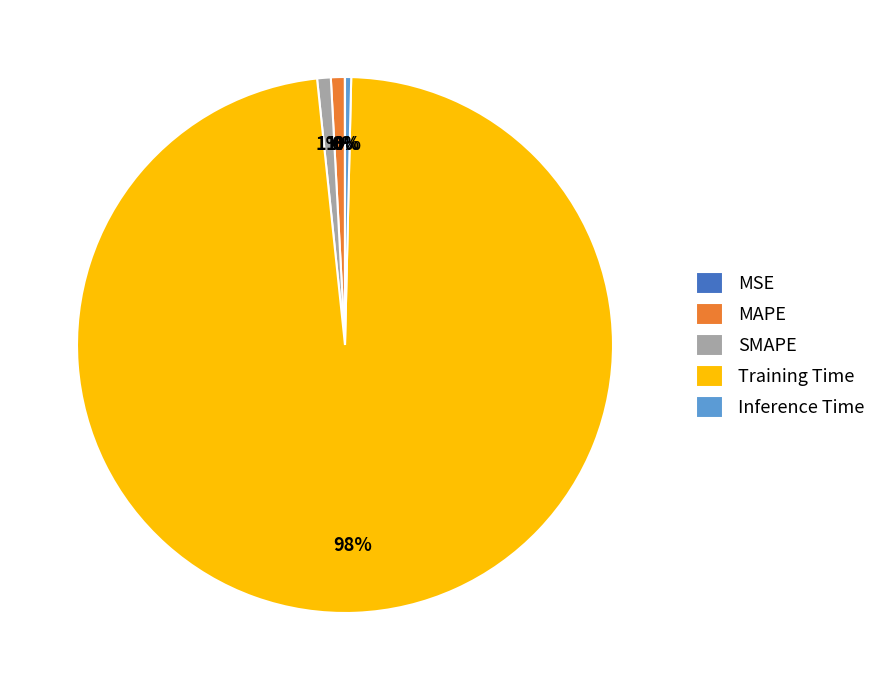

Is it true that SMAPE is 8% of the pie?

False